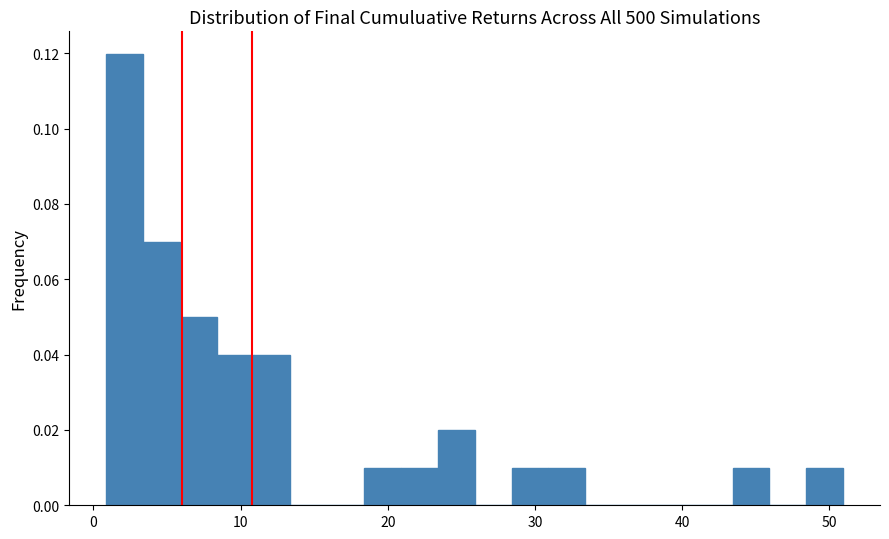

Around what value on the x-axis is the tallest bar? Give the approximate position of its centre, as read against the axis.

2